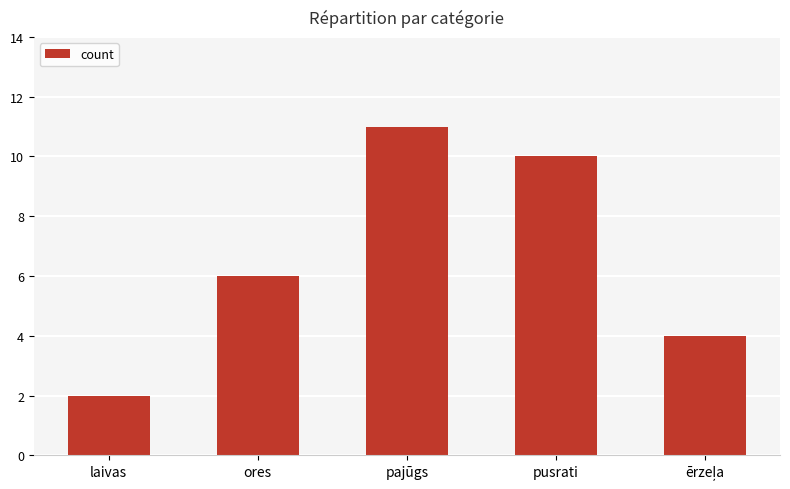

Reading right to left, extract all data points from this chart.

4	10	11	6	2